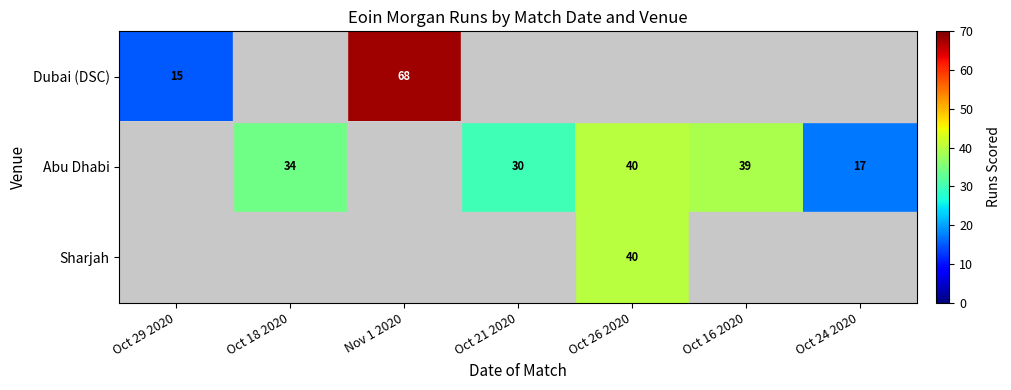

Is it true that Abu Dhabi equals 40 at Oct 26 2020?

True